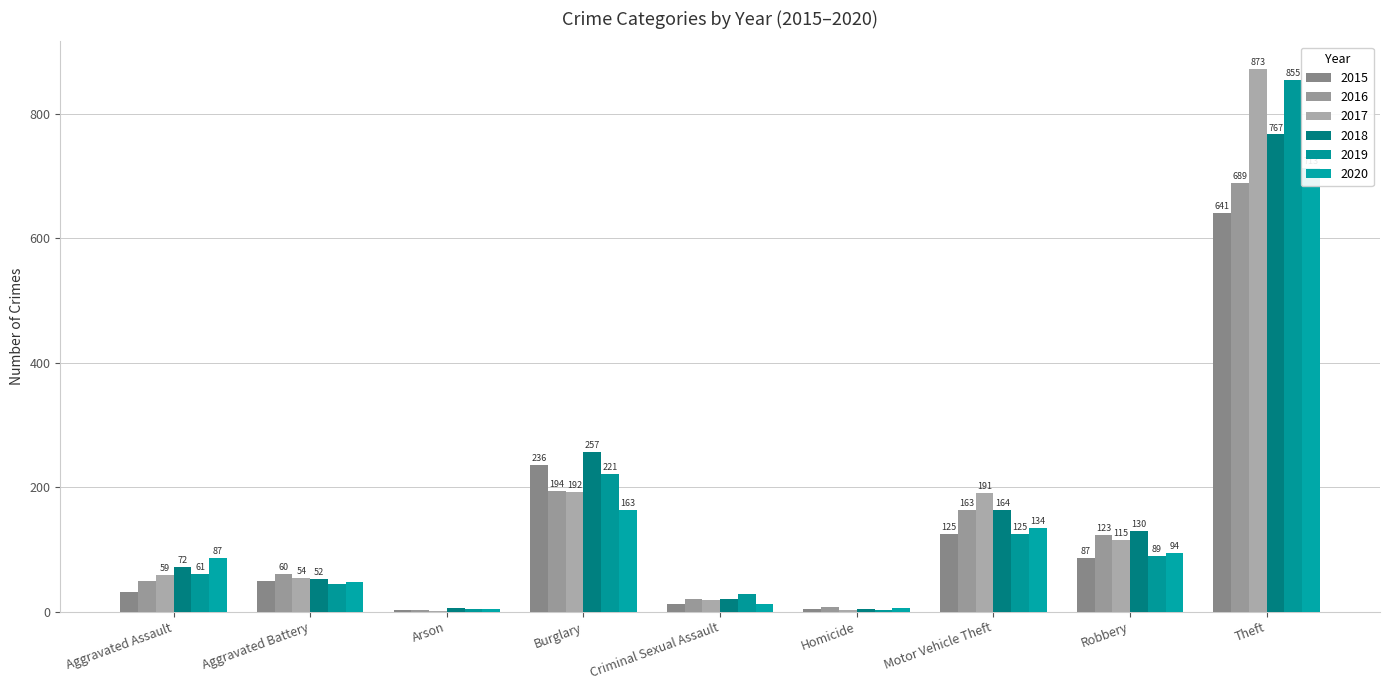

Reading right to left, transcribe all the data shown in this chart.

2015: Theft=641	Robbery=87	Motor Vehicle Theft=125	Homicide=4	Criminal Sexual Assault=13	Burglary=236	Arson=3	Aggravated Battery=50	Aggravated Assault=31
2016: Theft=689	Robbery=123	Motor Vehicle Theft=163	Homicide=8	Criminal Sexual Assault=20	Burglary=194	Arson=3	Aggravated Battery=60	Aggravated Assault=50
2017: Theft=873	Robbery=115	Motor Vehicle Theft=191	Homicide=2	Criminal Sexual Assault=19	Burglary=192	Arson=1	Aggravated Battery=54	Aggravated Assault=59
2018: Theft=767	Robbery=130	Motor Vehicle Theft=164	Homicide=5	Criminal Sexual Assault=20	Burglary=257	Arson=6	Aggravated Battery=52	Aggravated Assault=72
2019: Theft=855	Robbery=89	Motor Vehicle Theft=125	Homicide=3	Criminal Sexual Assault=29	Burglary=221	Arson=5	Aggravated Battery=45	Aggravated Assault=61
2020: Theft=713	Robbery=94	Motor Vehicle Theft=134	Homicide=6	Criminal Sexual Assault=12	Burglary=163	Arson=4	Aggravated Battery=48	Aggravated Assault=87